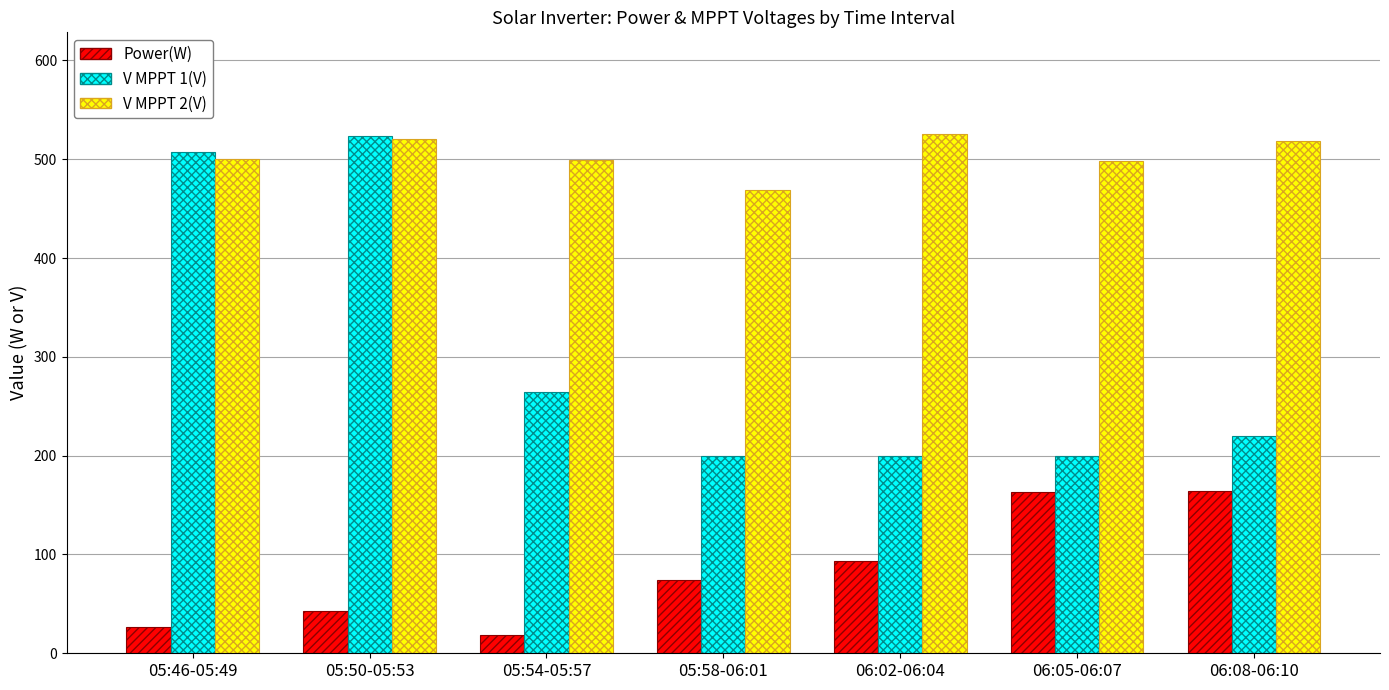

Rank the series at 06:05-06:07 from highest to lowest value.

V MPPT 2(V), V MPPT 1(V), Power(W)